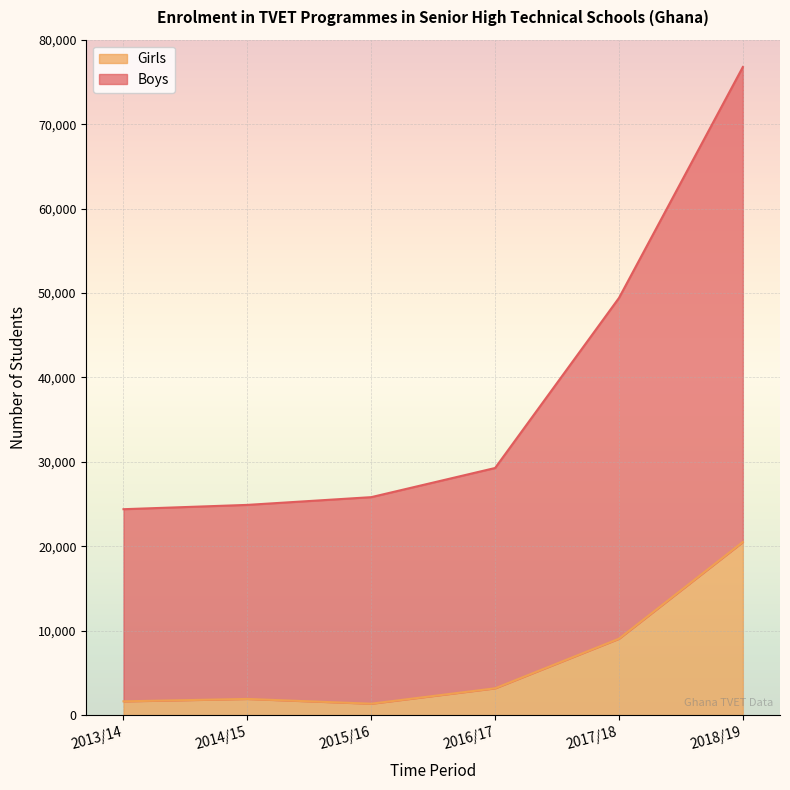

Which series has the largest total across all categories?

Boys